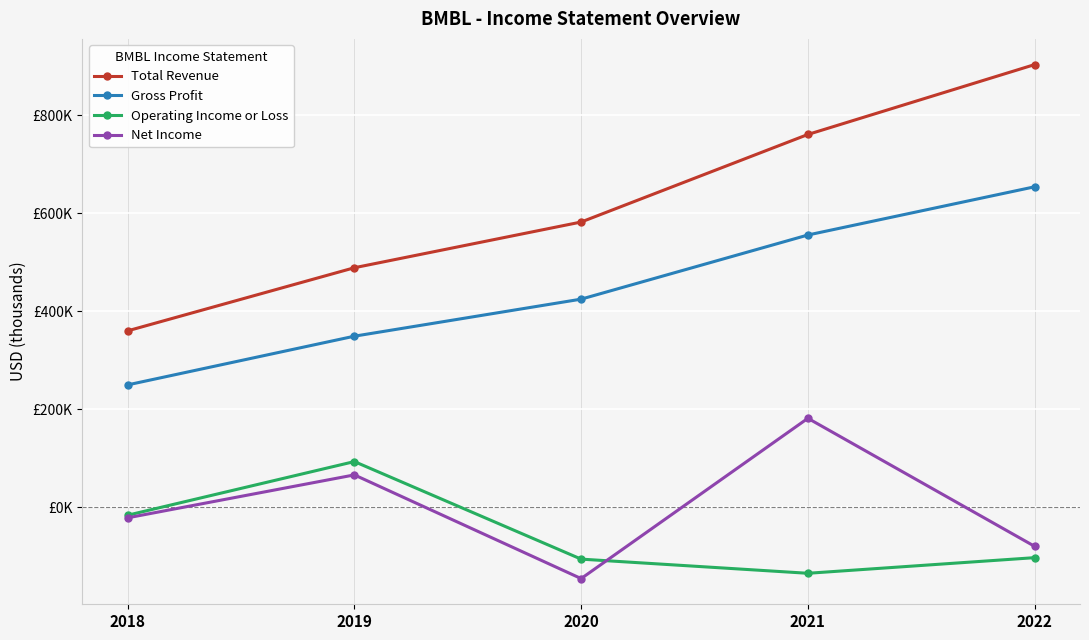

At how many categories does at least one series exceed 668146?

2